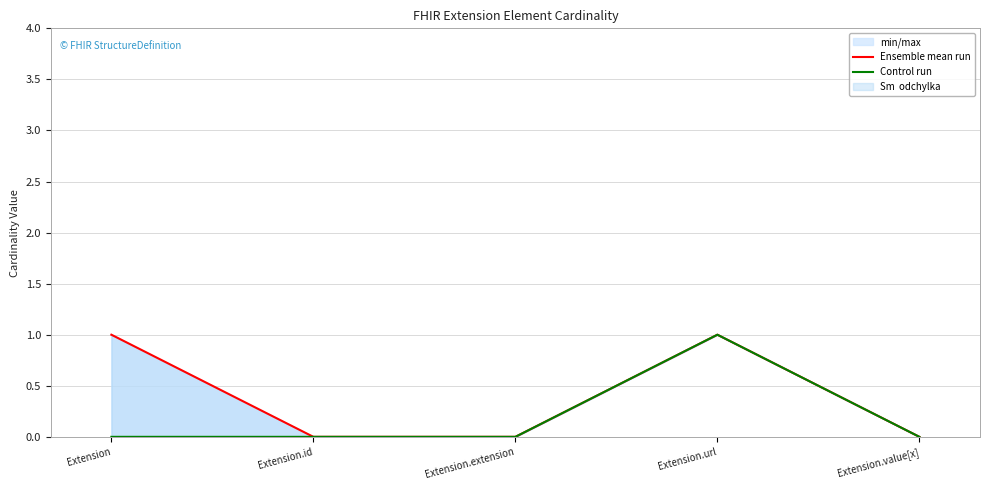

True or false: Control run and Ensemble mean run intersect in this chart.

False